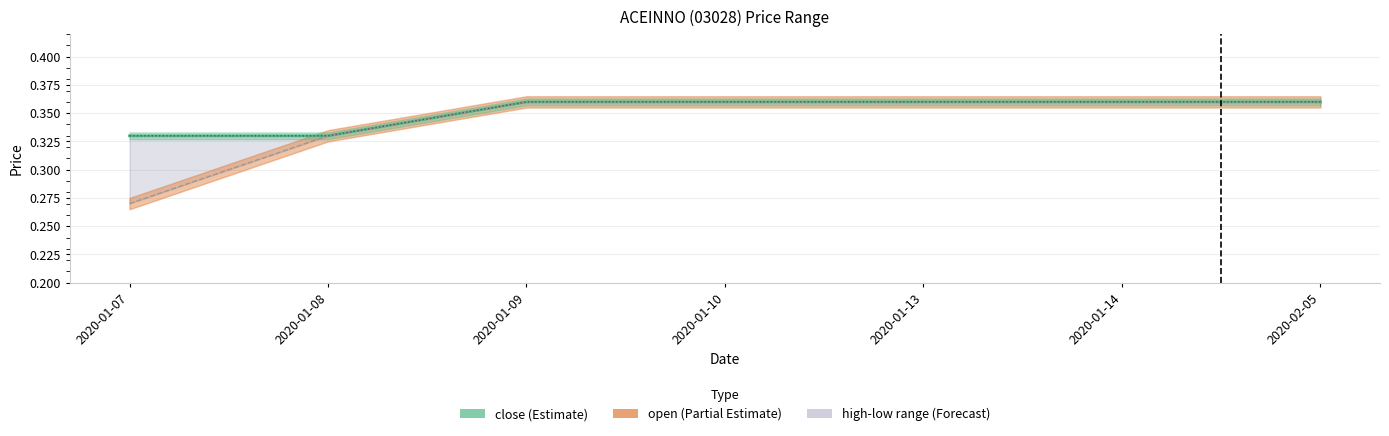

Rank the series at 2020-02-05 from lowest to highest value.

close, low, high